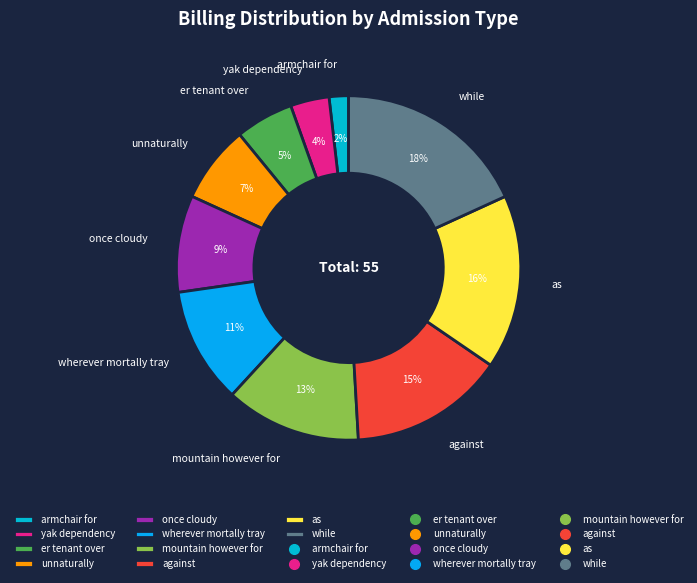

Is it true that unnaturally is 21% of the pie?

False